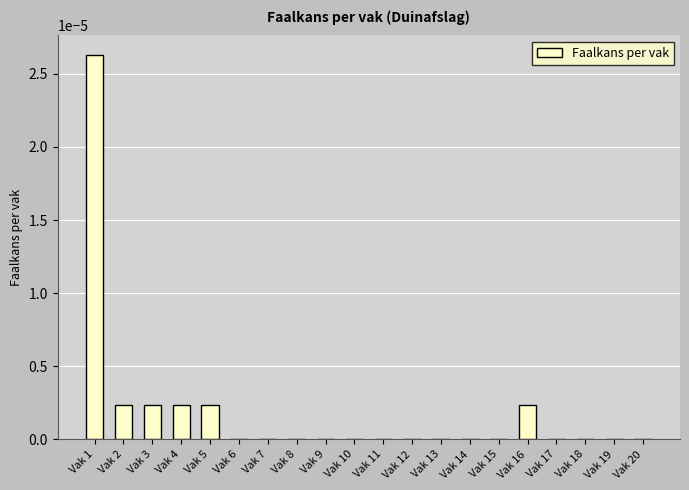

Is it true that the value at Vak 16 is 0.0?

True